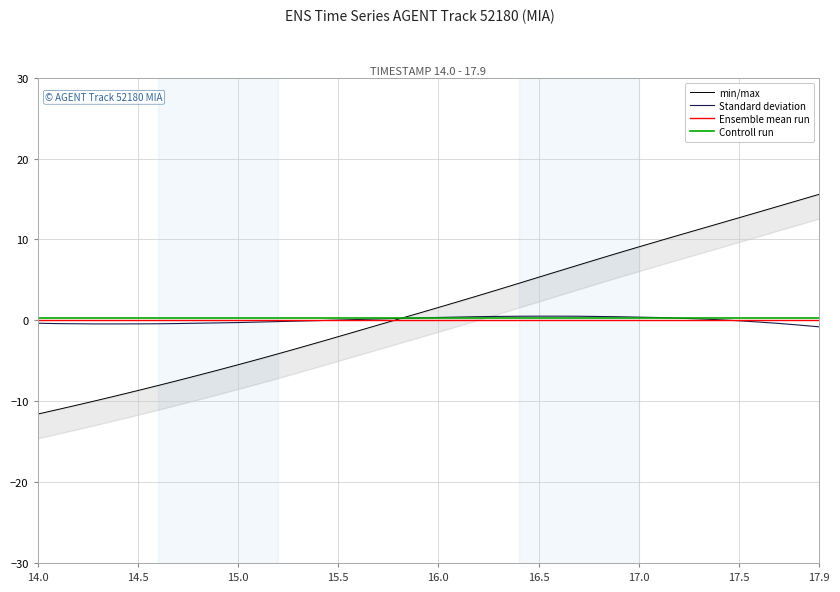

The Ensemble mean run series shows -0.0 at 16.5. True or false?

True